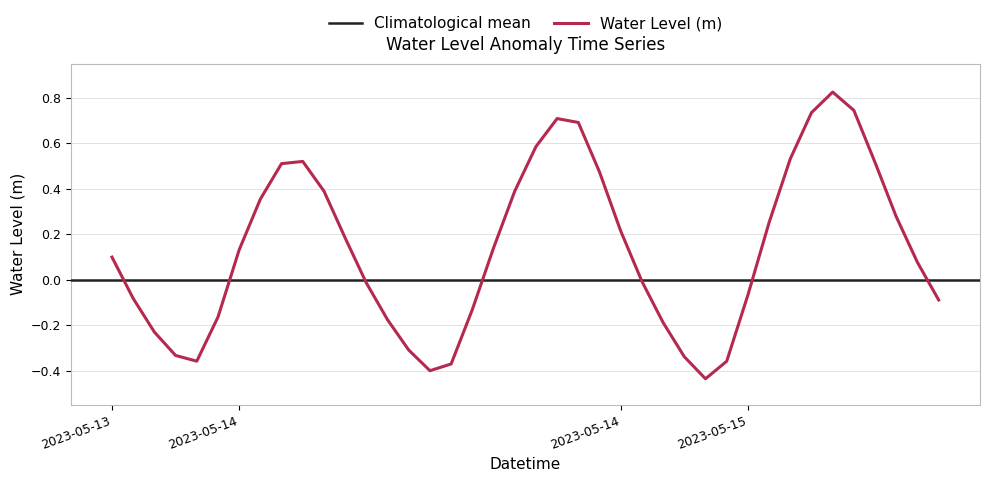

Which has a higher value, 2023-05-13 20:00 or 2023-05-15 03:00?

2023-05-15 03:00